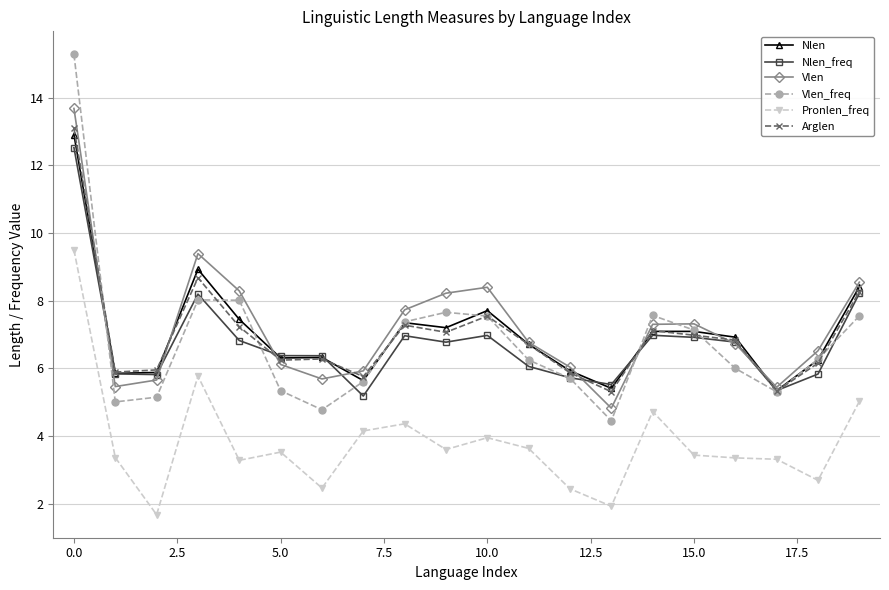

How many interior local peaks does the Vlen series have?

3